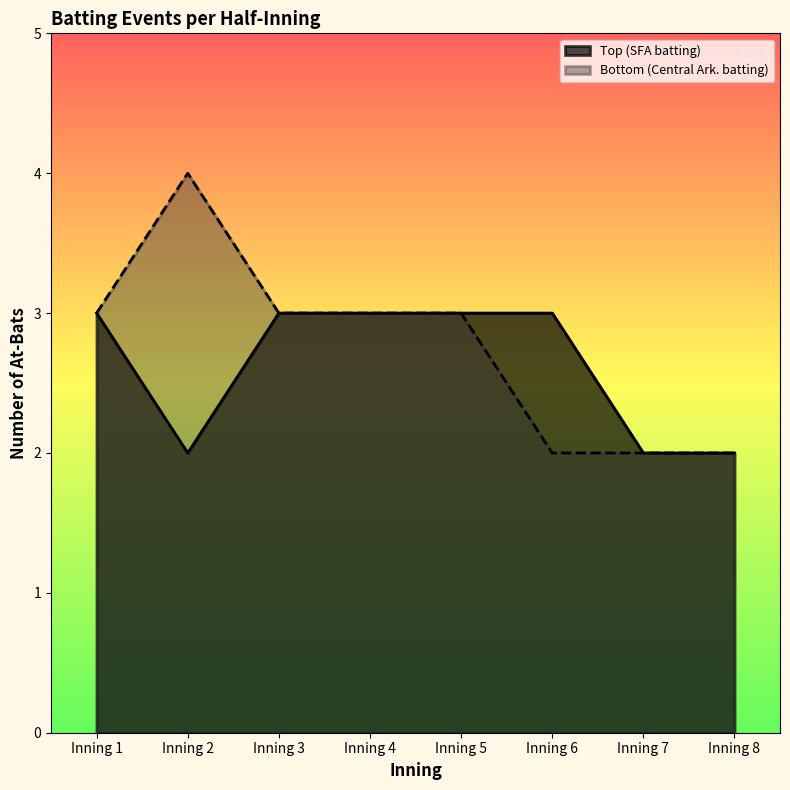

What is the difference between the maximum and second lowest values in the top_events series?

1